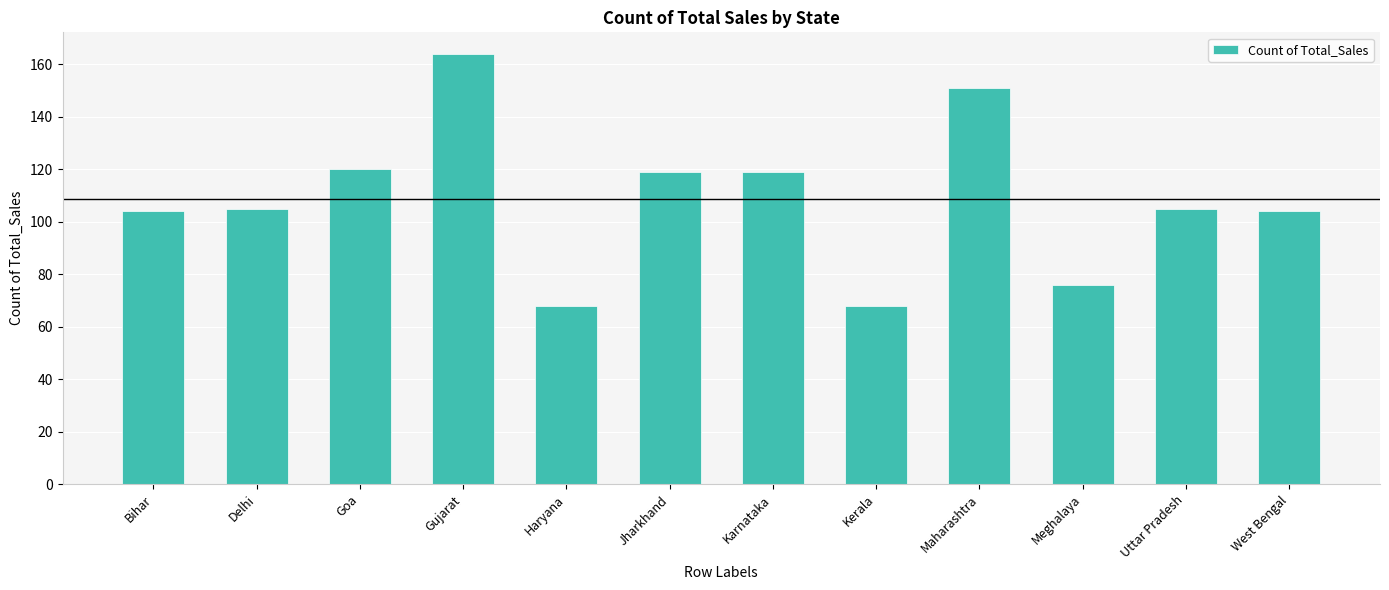

Which label corresponds to the largest value in the chart?

Gujarat